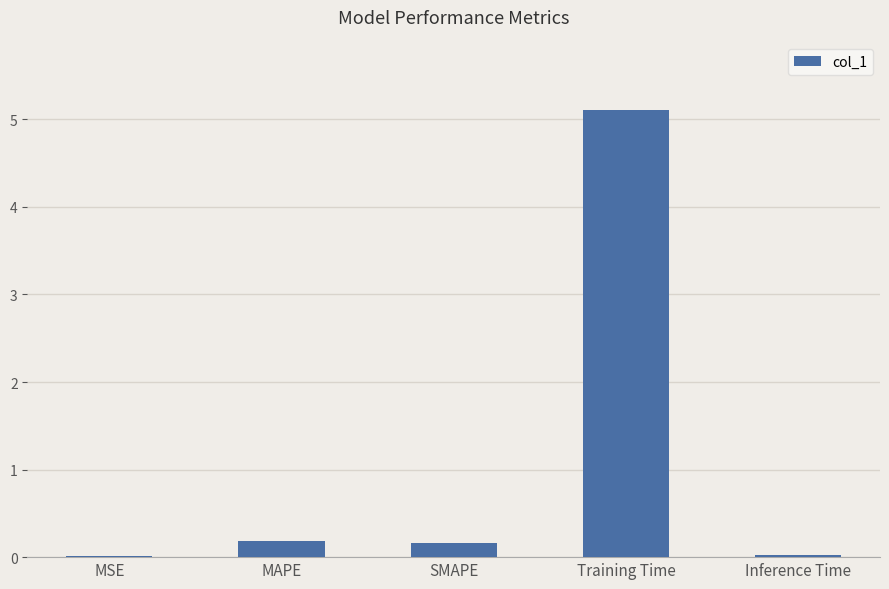

Read the value at Training Time.

5.1